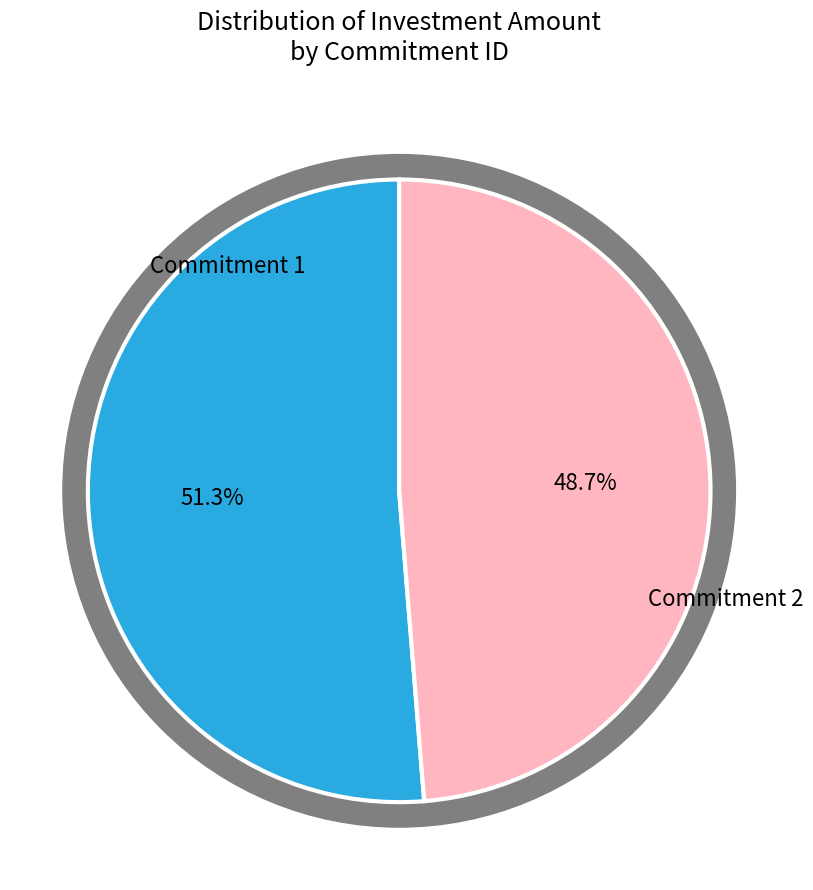

Which has a higher value, 1 or 2?

1